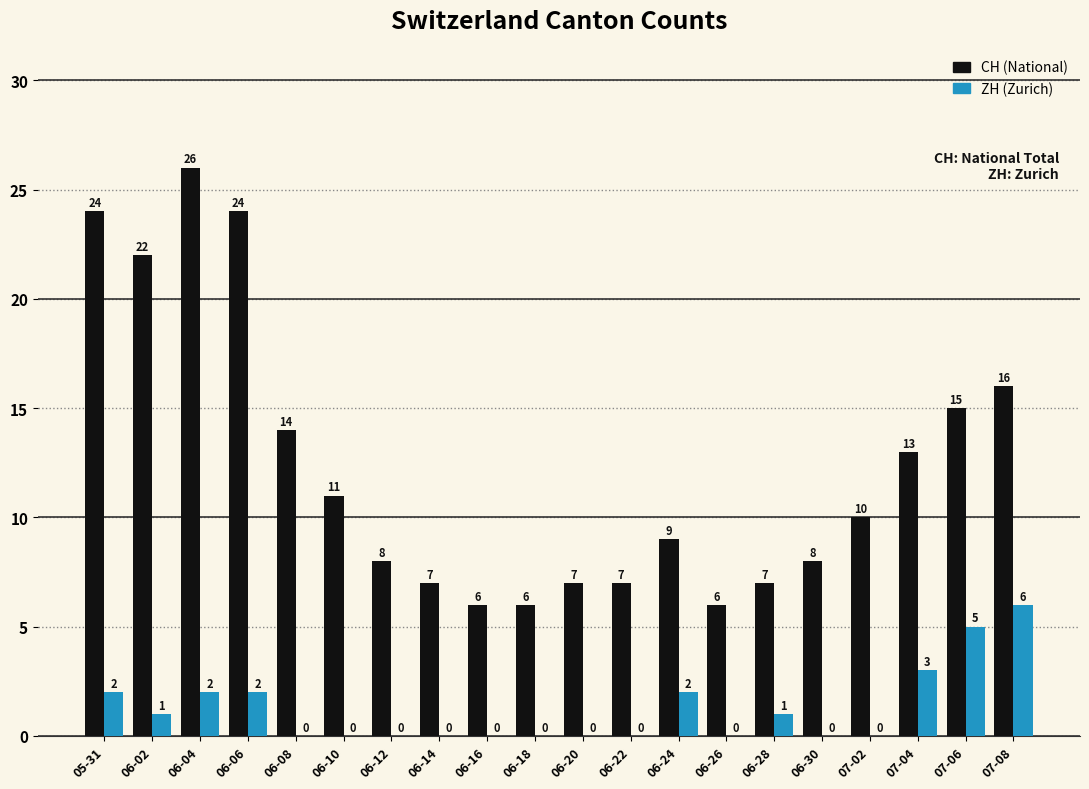

What is the maximum value shown in the chart?

26